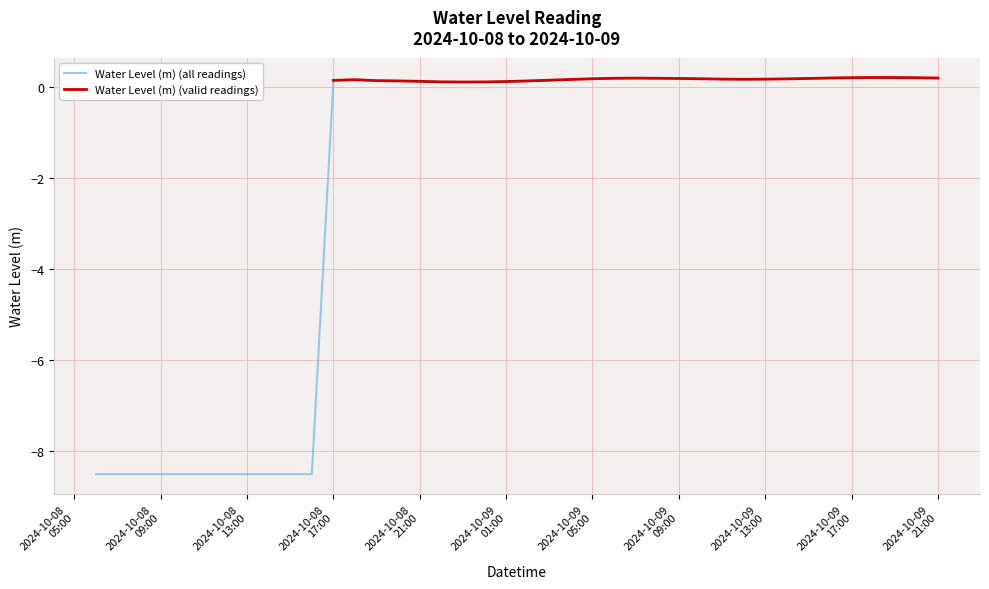

What is the label of the 5th point from the left?

2024-10-08 10:00:00